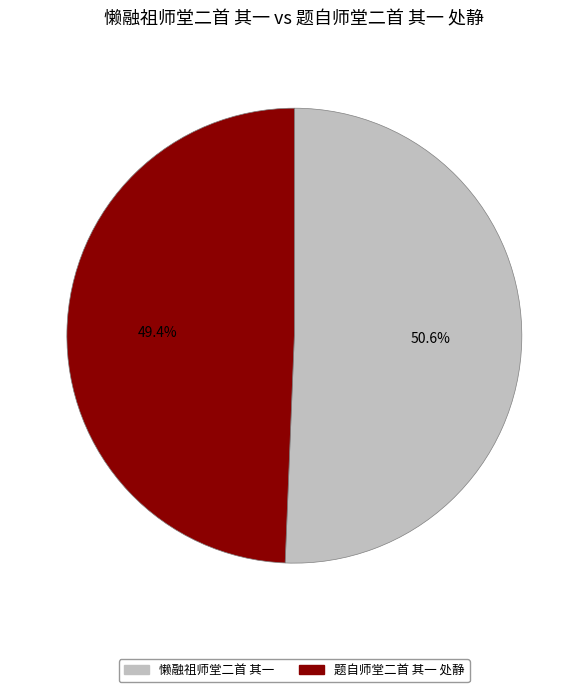

To the nearest percent, what is the combined percentage of 懒融祖师堂二首 其一 and 题自师堂二首 其一 处静?

100%